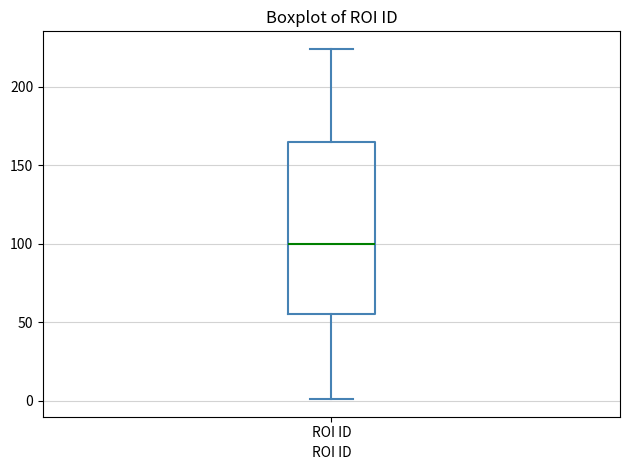

Where does the lower whisker of the box for ROI ID end on the y-axis? The values are not printed on the chart, so give them approximately, as read against the axis.

0